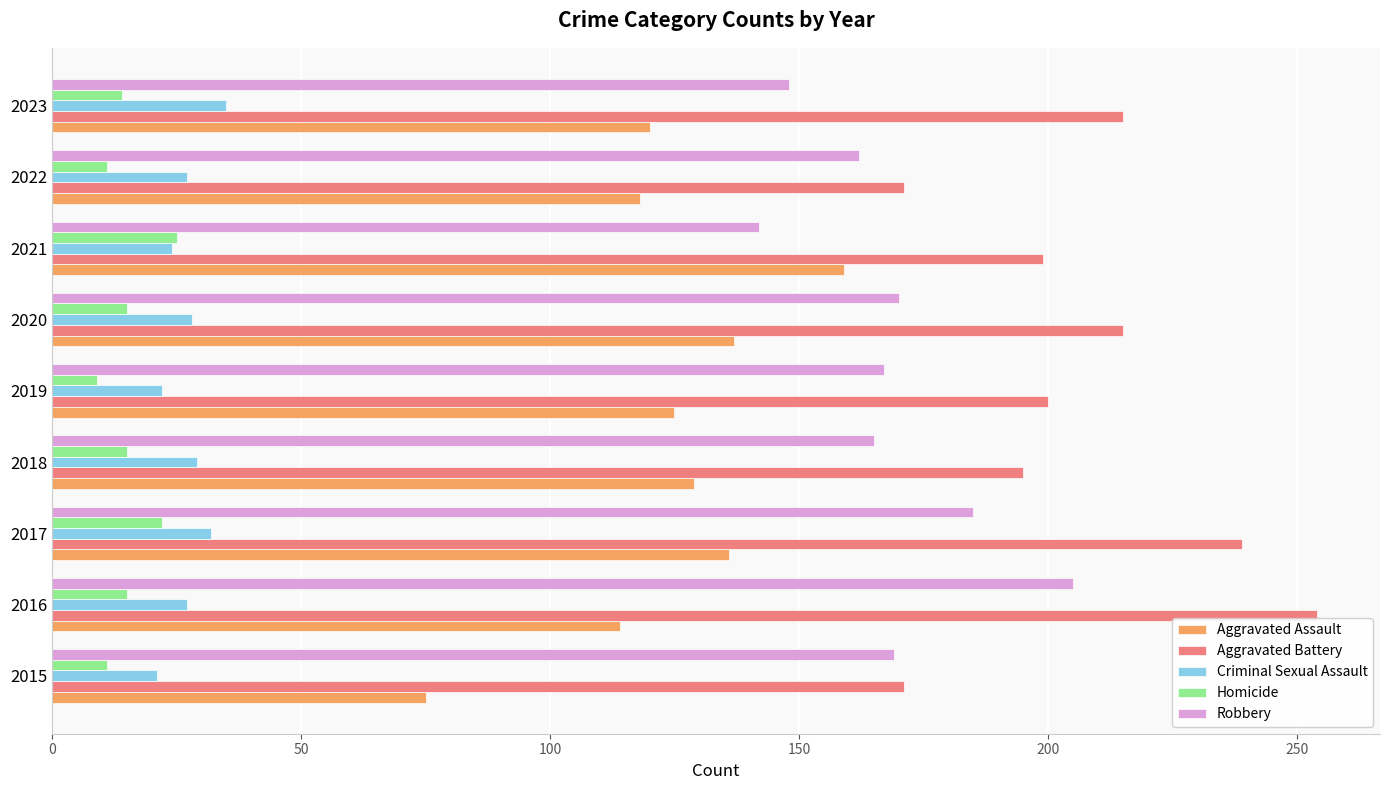

Which series changed the most between 2017 and 2023?

Robbery